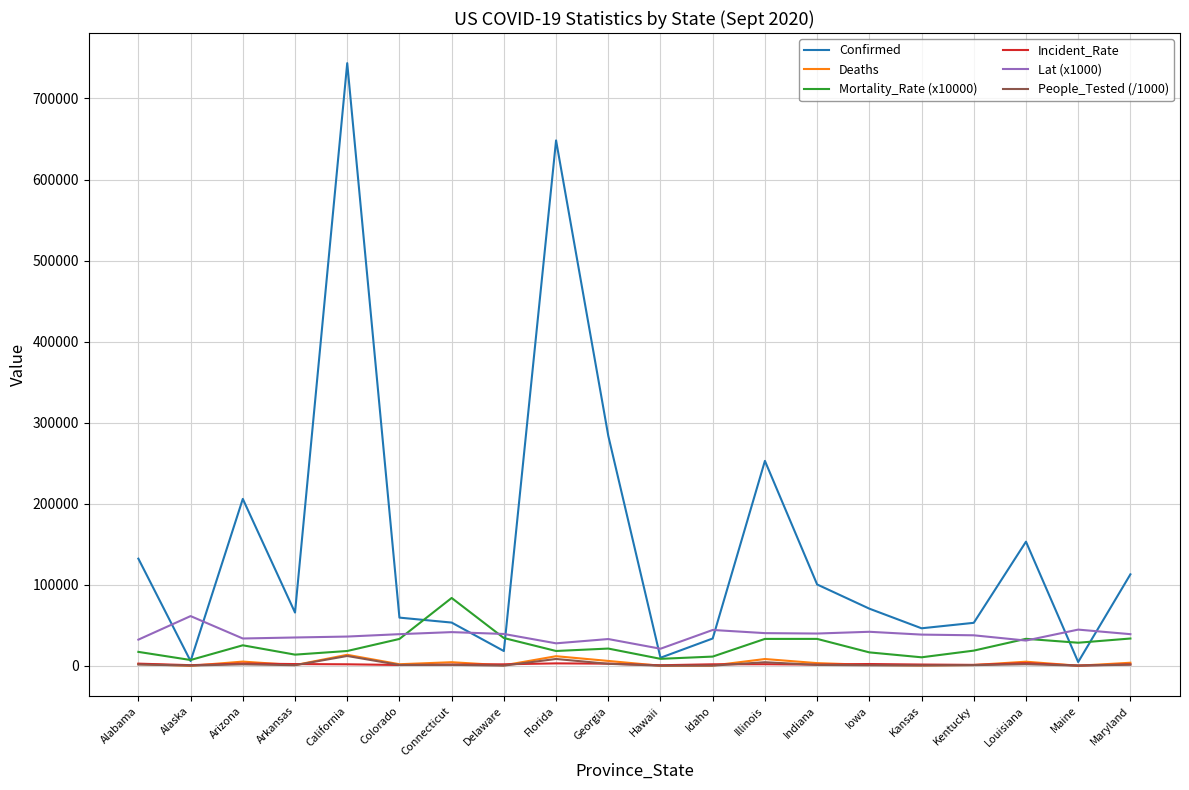

Is it true that Confirmed equals 743600.0 at California?

True